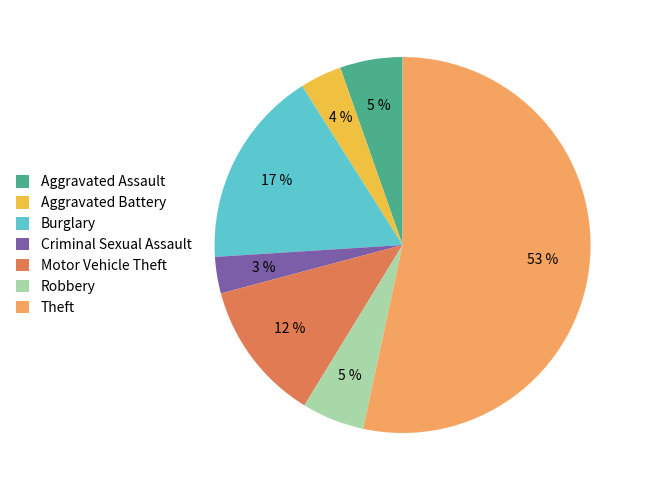

Which slice represents more than half of the pie?

Theft